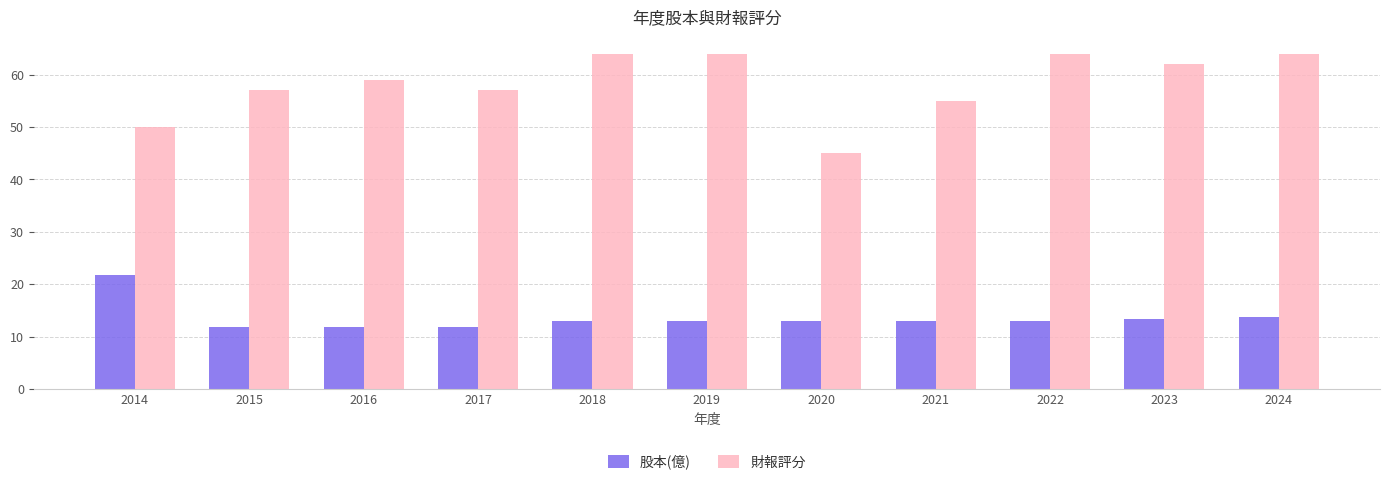

What is the difference between the maximum and minimum values in the 財報評分 series?

19.0